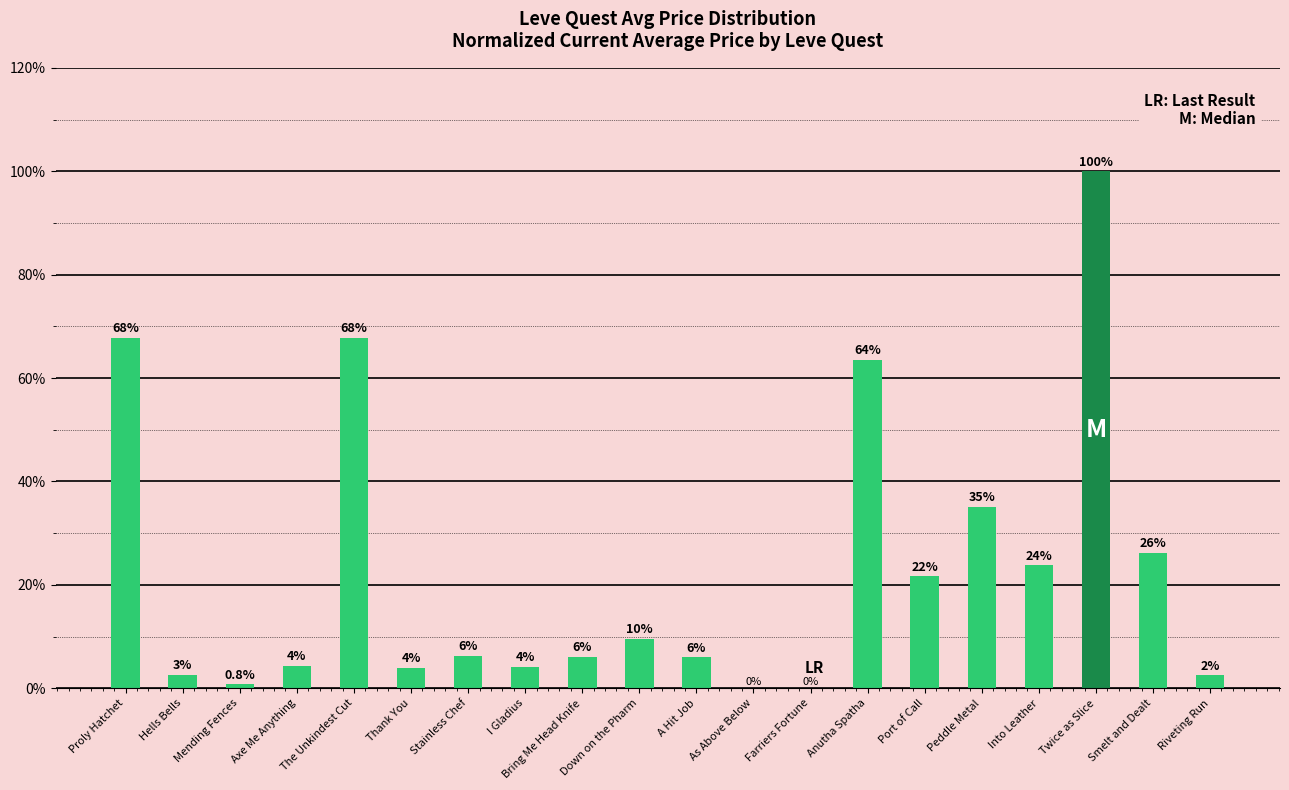

What is the ratio of the value at Bring Me Head Knife to the value at Twice as Slice?

0.1